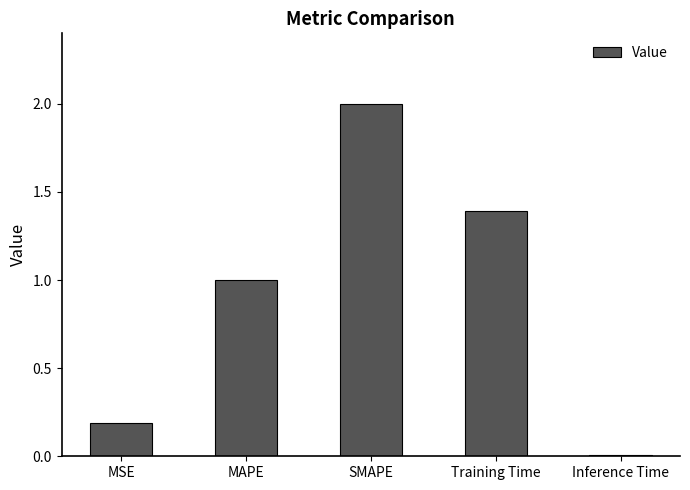

The chart shows a value of 0.0 at Inference Time. True or false?

True